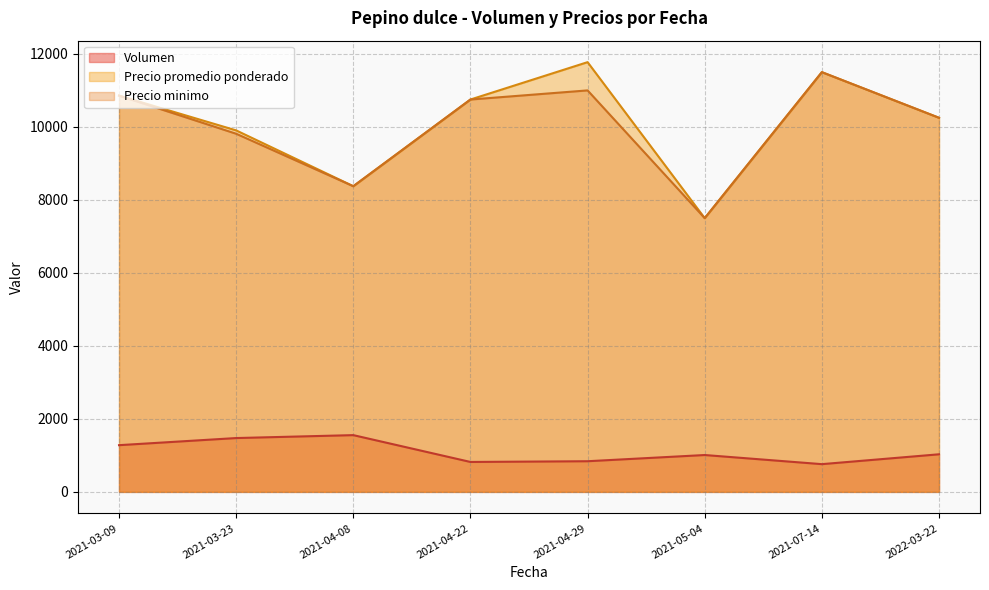

How many interior local peaks does the Precio minimo series have?

2